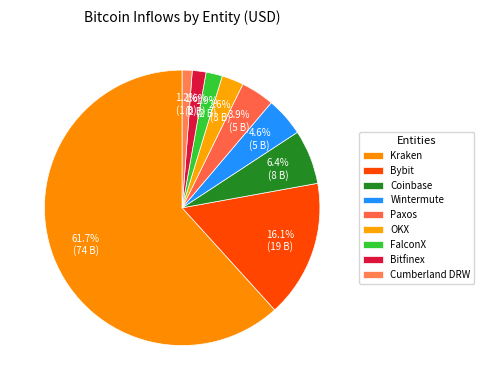

Count the number of slices in the pie.

9